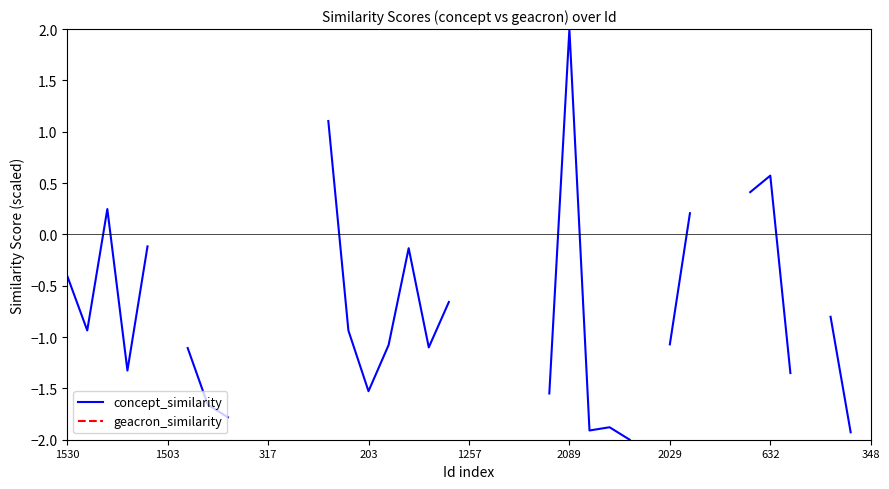

Which has a higher value, 317 or 13?

13